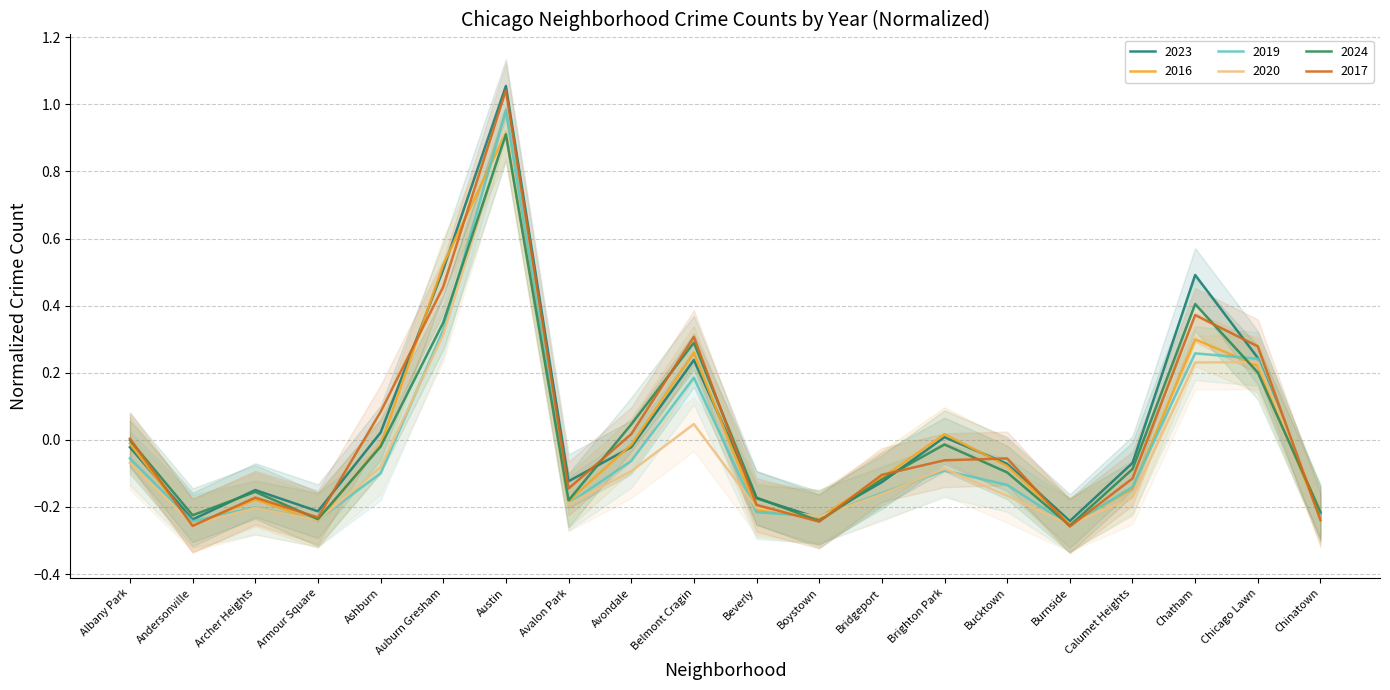

What is the label of the 2nd point from the right?

Chicago Lawn